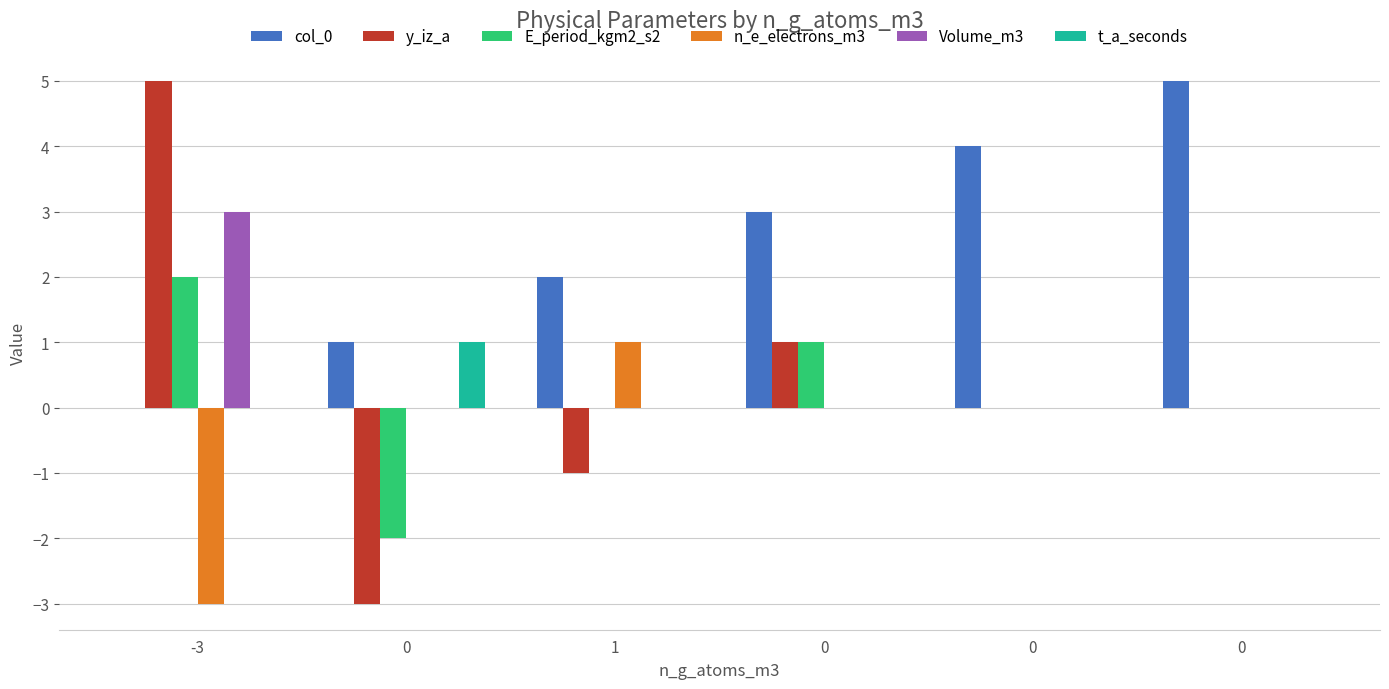

What are all the series names shown in the legend?

col_0, y_iz_a, E_period_kgm2_s2, n_e_electrons_m3, Volume_m3, t_a_seconds